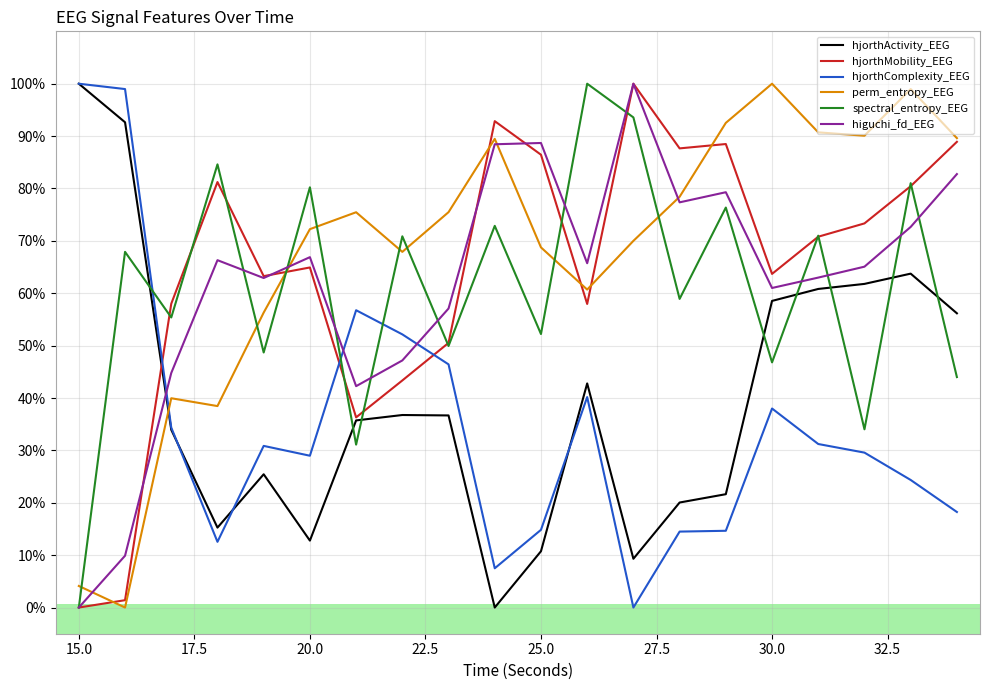

Does the chart display data point markers on the line(s)?

No